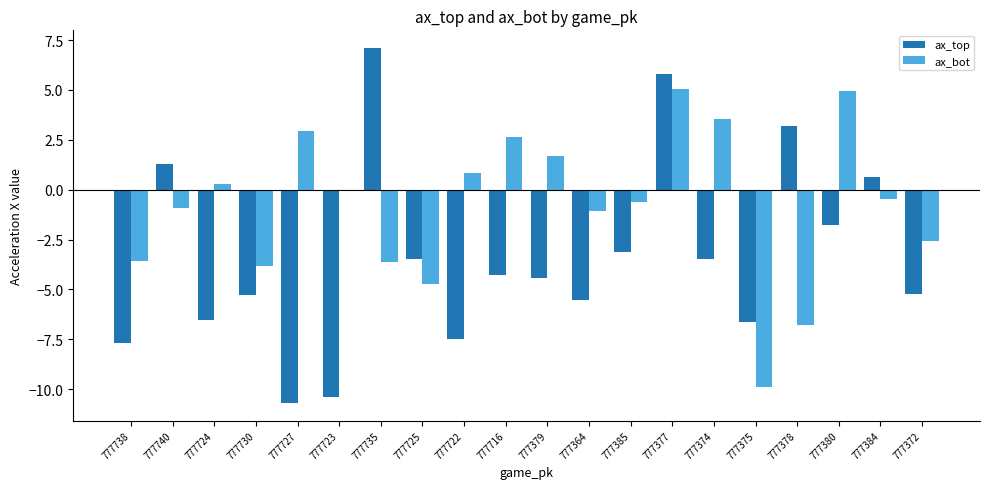

How many values in the ax_bot series exceed 0?

8